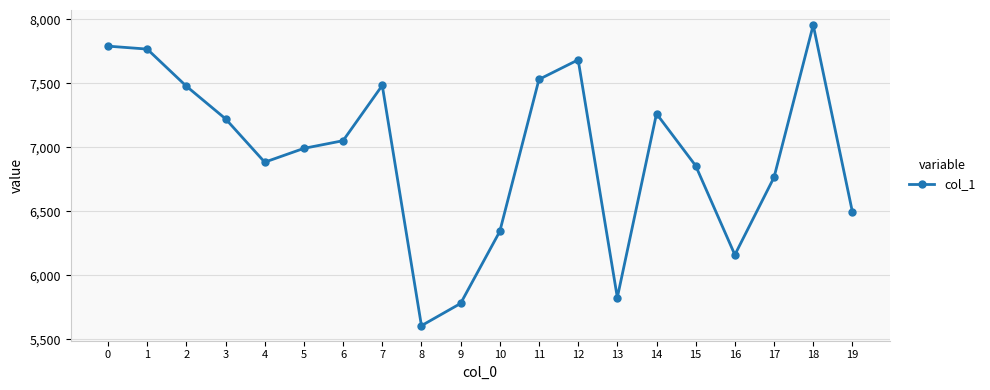

What value does the data have at 18, to the nearest 100?

8000